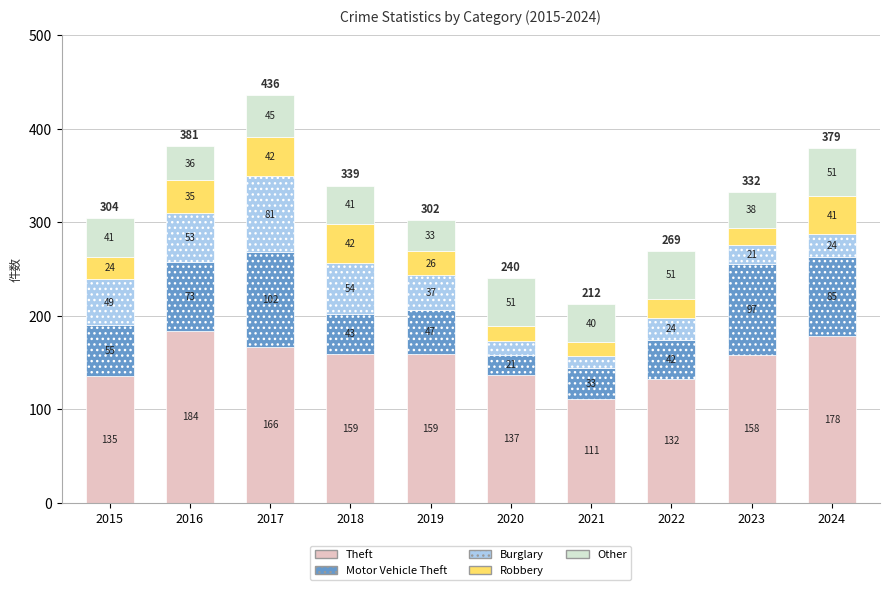

Reading left to right, what are the values for Theft?

2015=135	2016=184	2017=166	2018=159	2019=159	2020=137	2021=111	2022=132	2023=158	2024=178